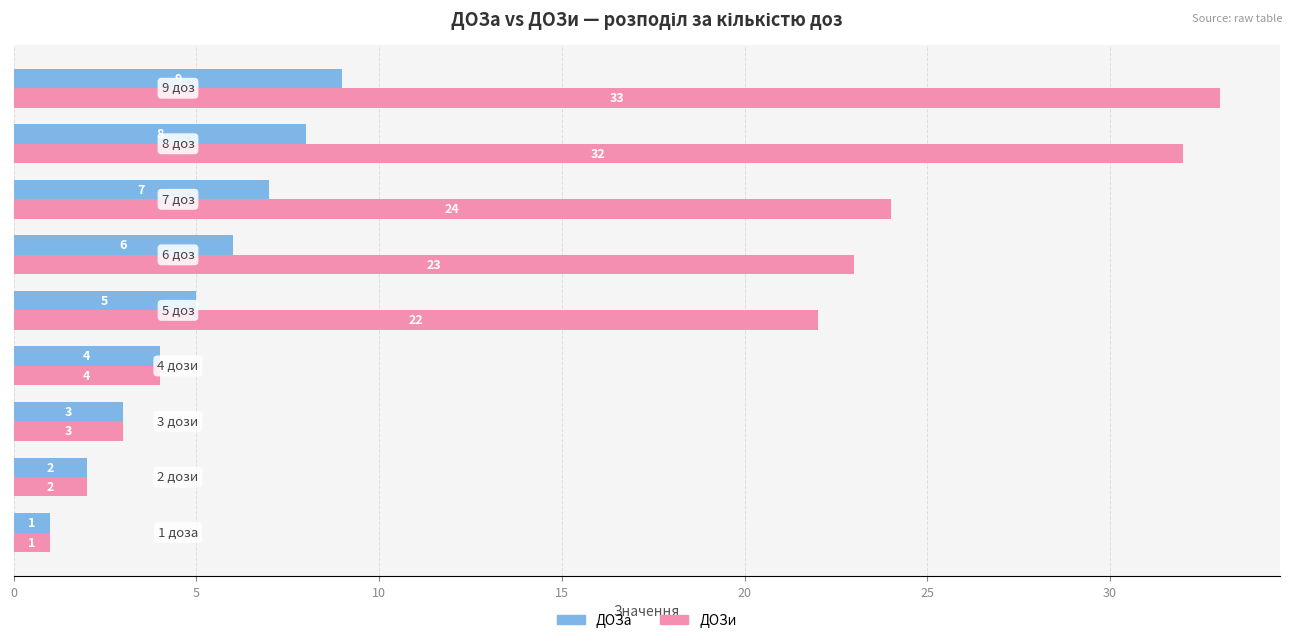

What is the difference between the second highest and minimum values in the ДОЗи series?

31